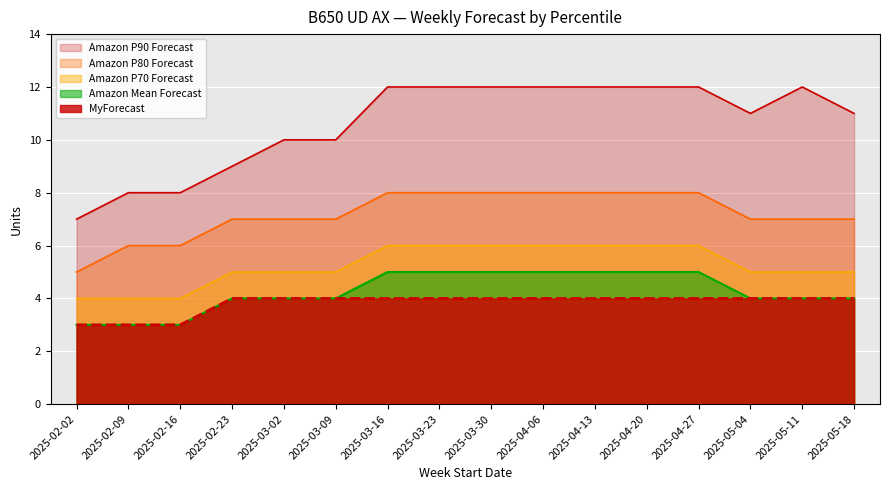

True or false: Amazon P80 Forecast and Amazon Mean Forecast cross at least once.

False